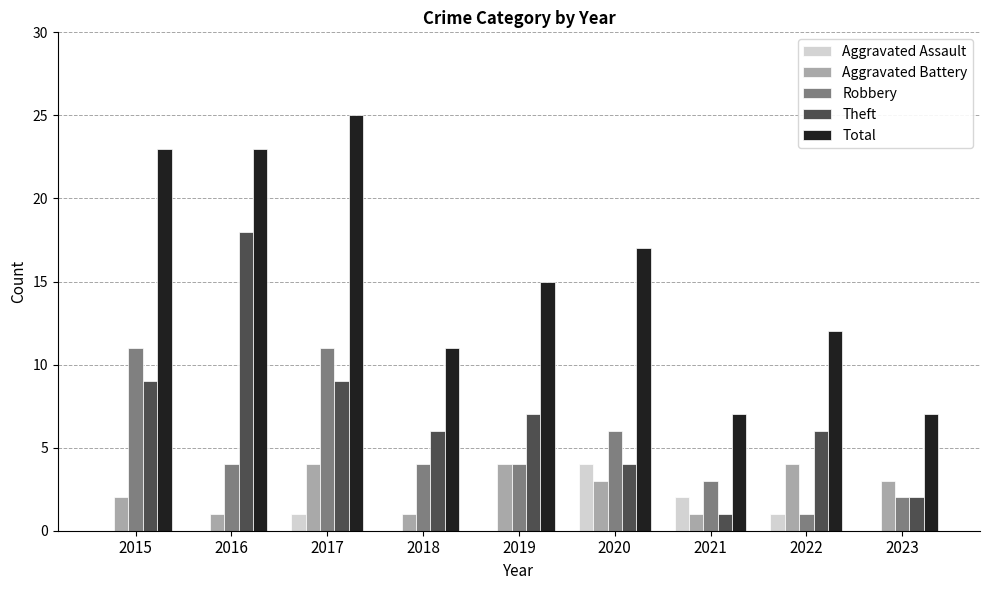

At which category is the sum across all series the highest?

2017